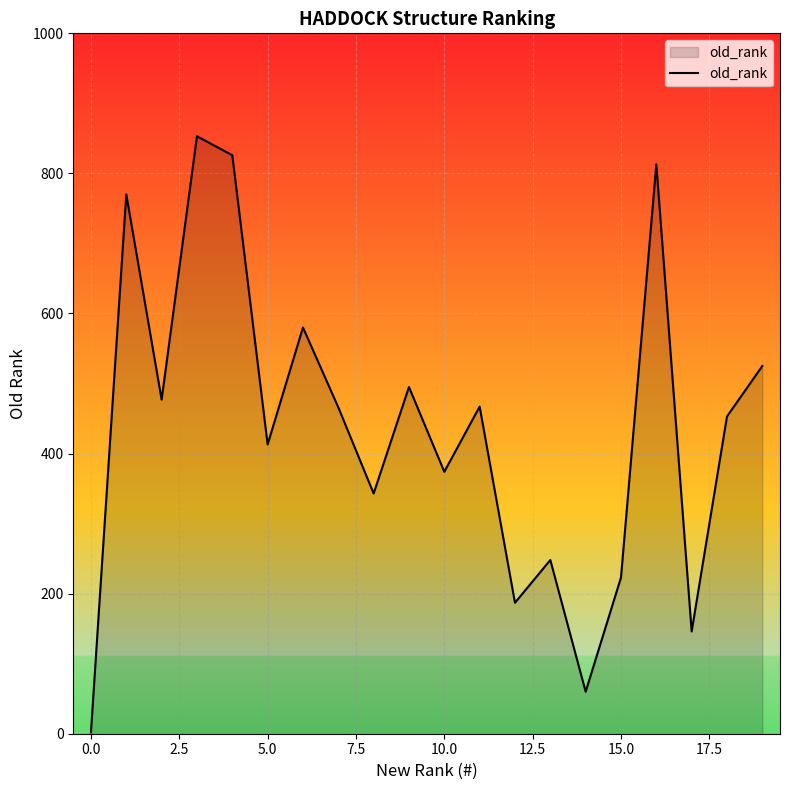

How many values are below 466?

10